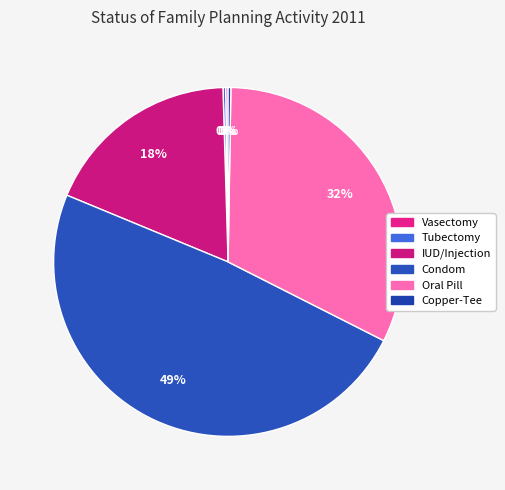

Between Tubectomy and IUD/Injection, which is larger?

IUD/Injection